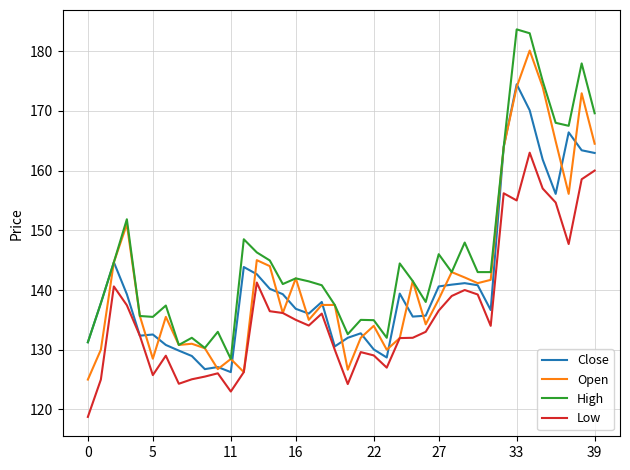

What are all the series names shown in the legend?

Close, Open, High, Low